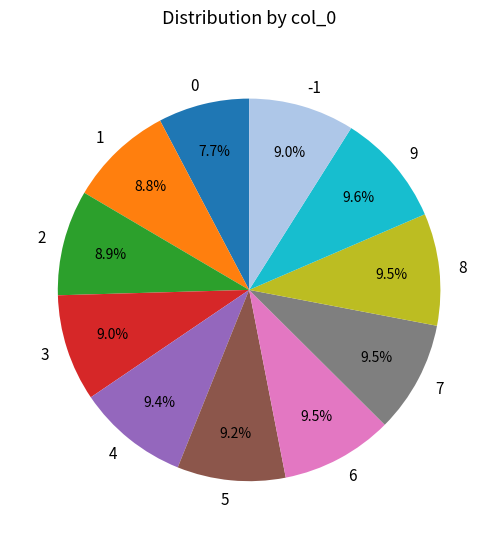

Combined, what portion of the pie is 8 and 4?

18.9%